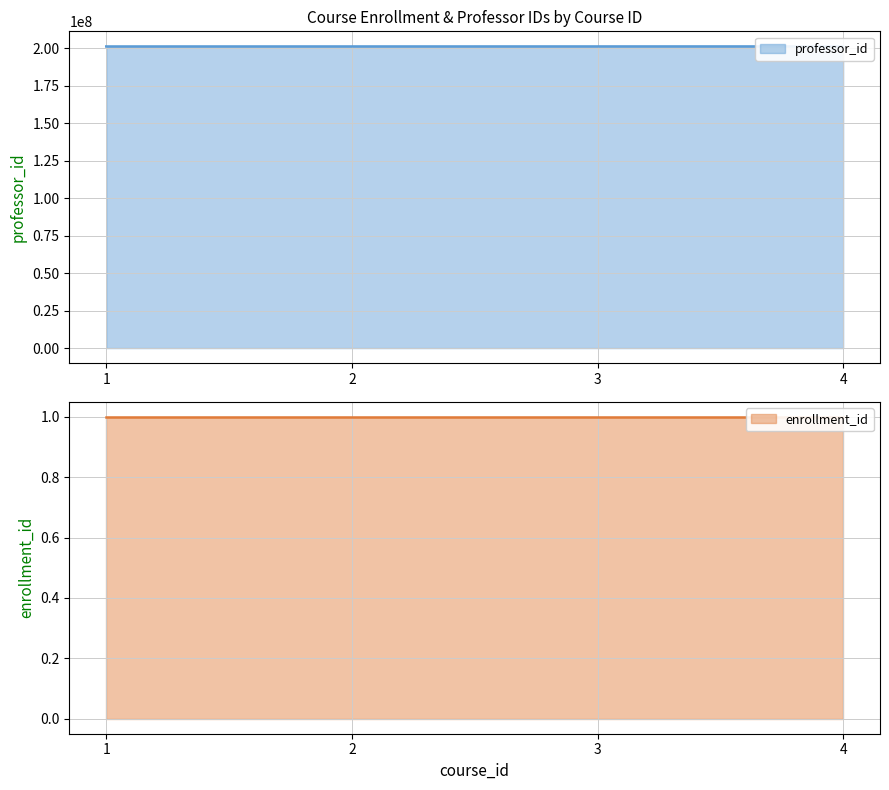

Reading left to right, extract all data points from this chart.

201111111	201122222	201133333	201144444